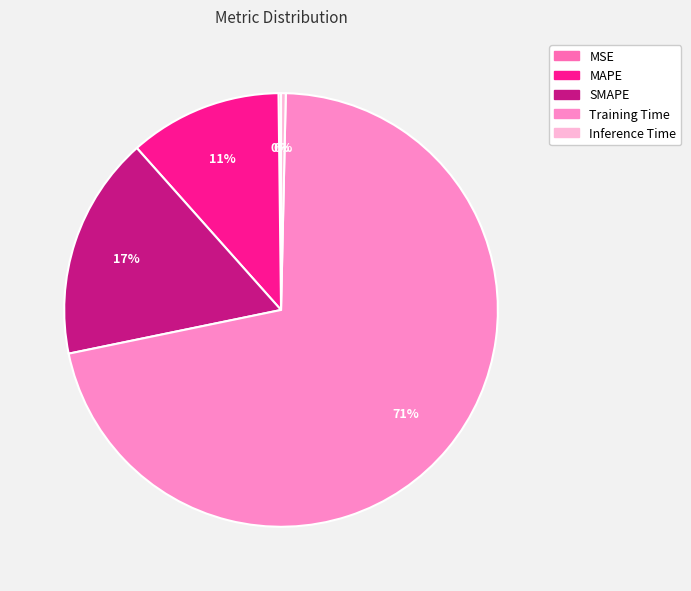

What is the total percentage of Inference Time and SMAPE?

17.0%